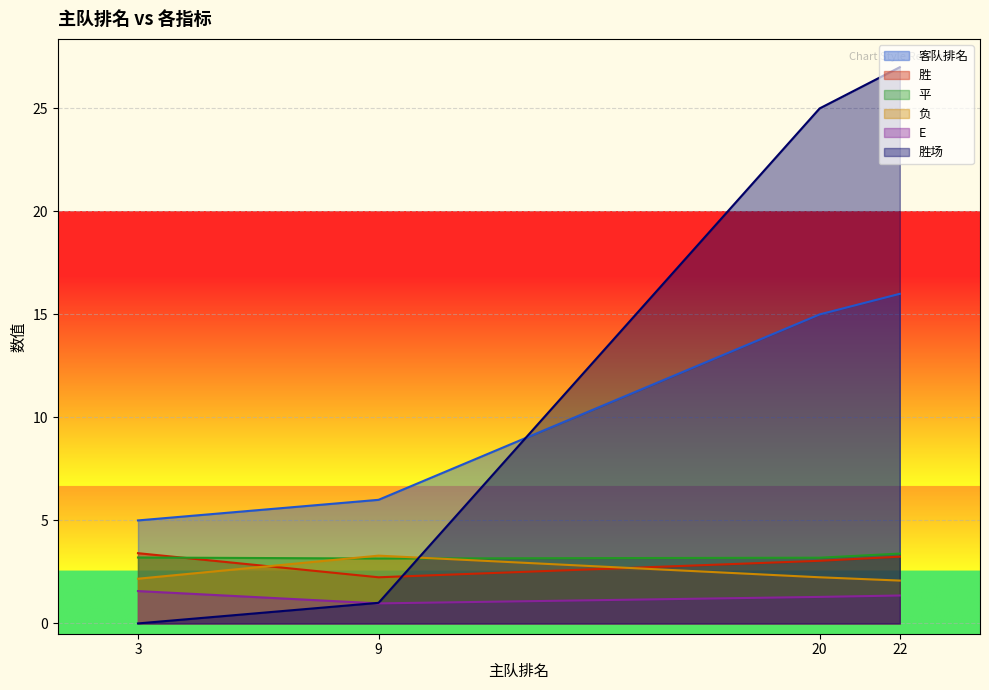

Which series has the largest range (max minus min)?

胜场